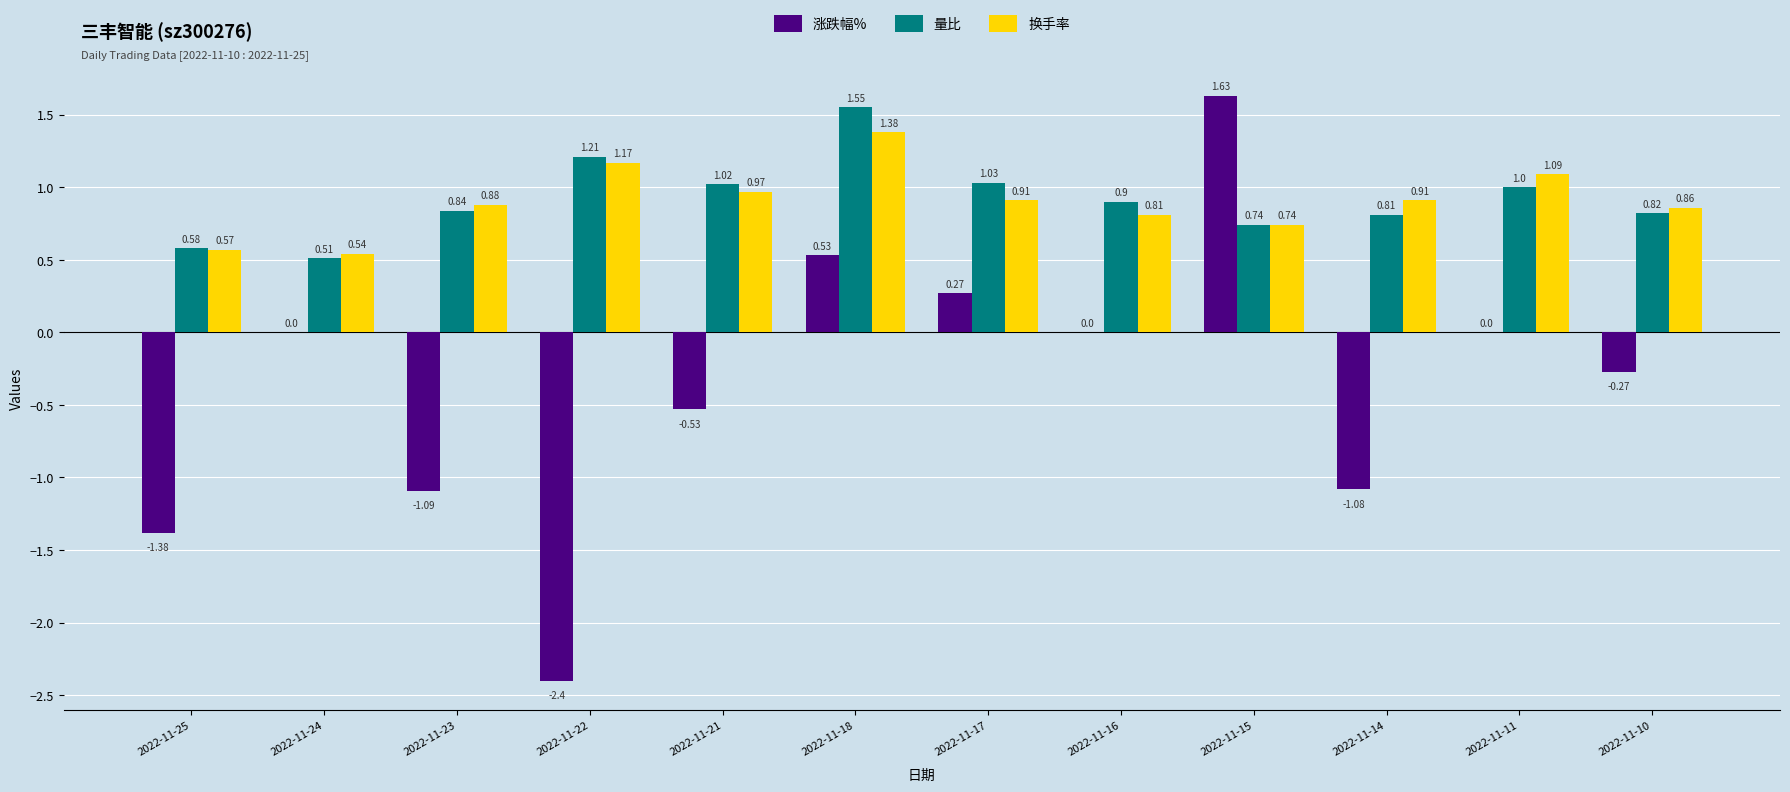

Is the value of 量比 at 2022-11-10 greater than the value of 涨跌幅% at 2022-11-14?

Yes